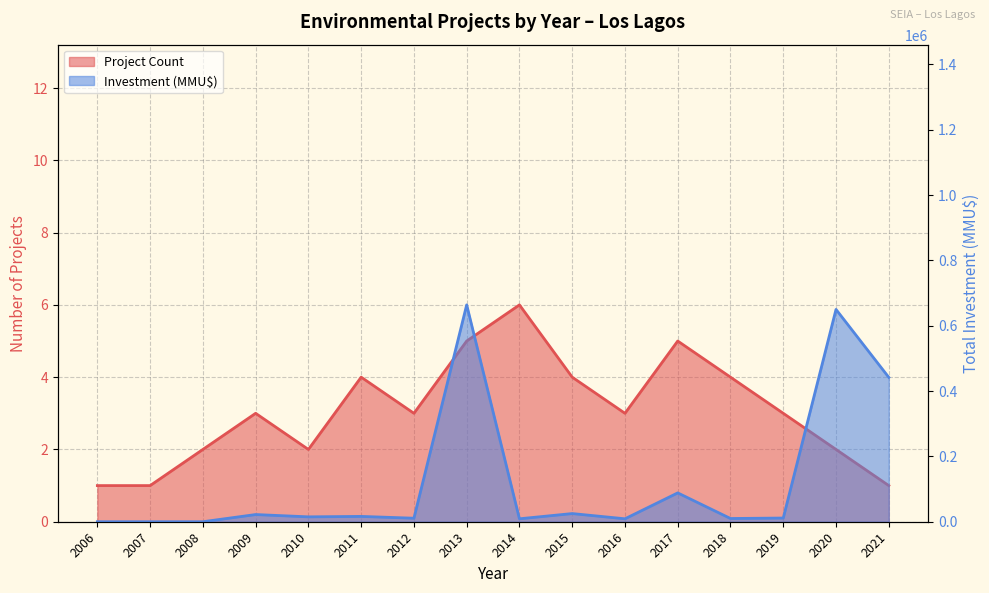

What is the value of the Investment (MMU$) point at the 7th from the left?

10770